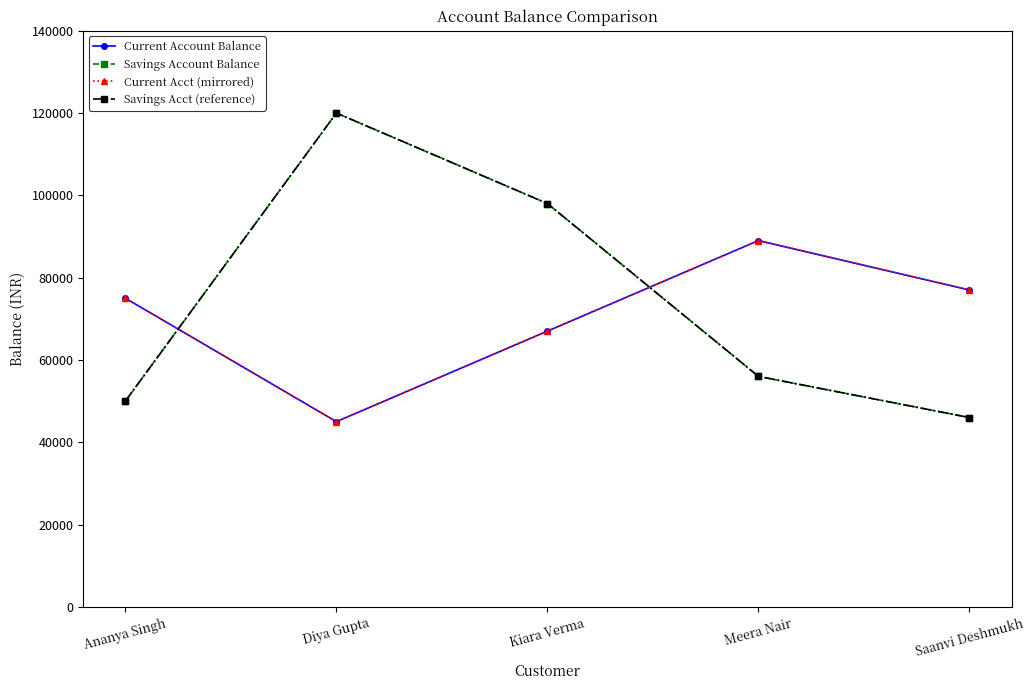

Does the chart have visible grid lines?

No